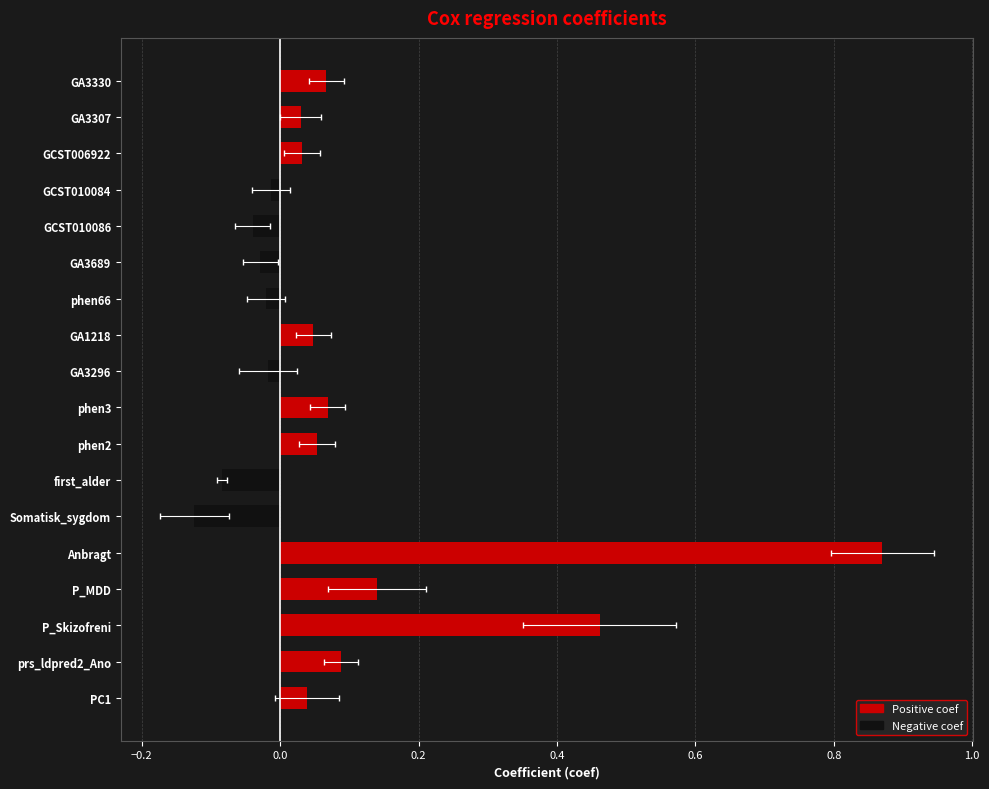

What is the change in value from GA1218 to GCST010086?

-0.1